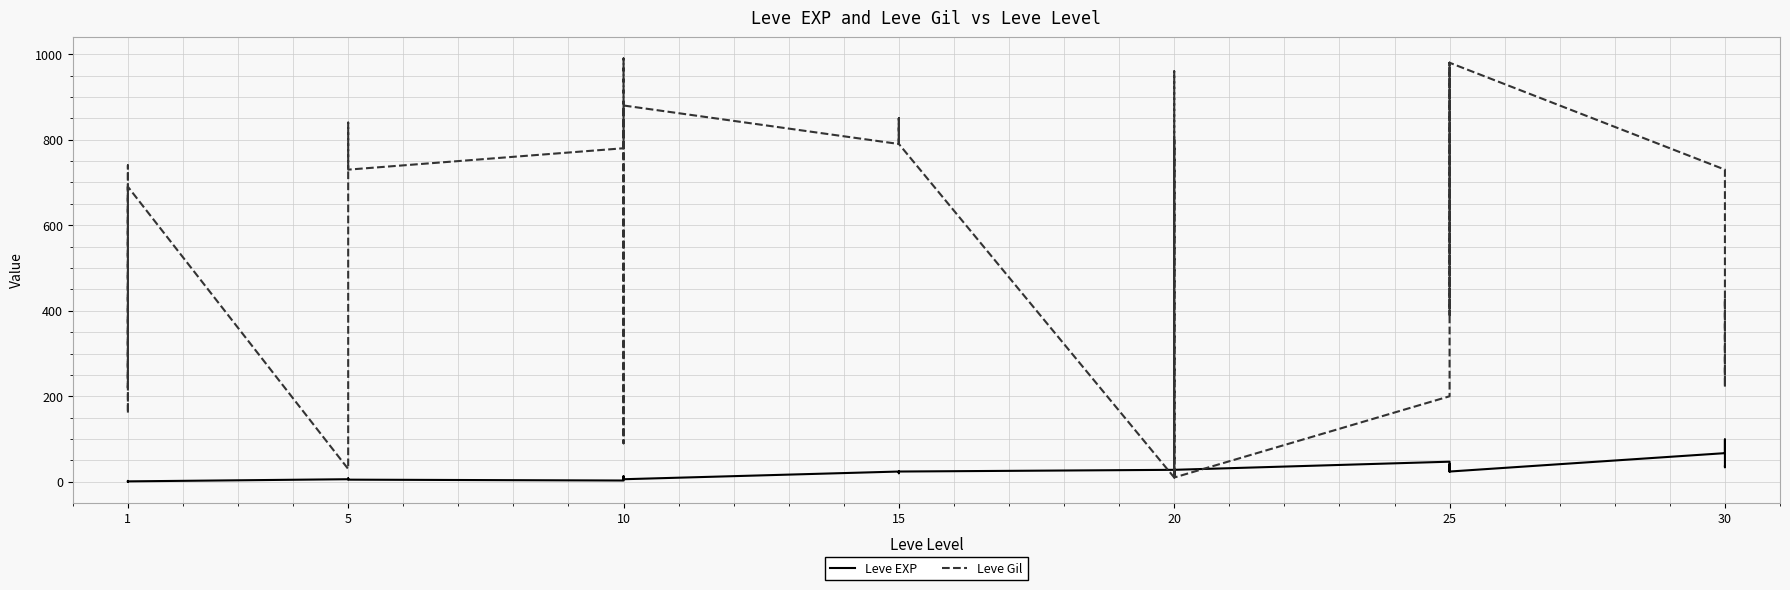

What is the approximate value of Leve EXP at 15?

21